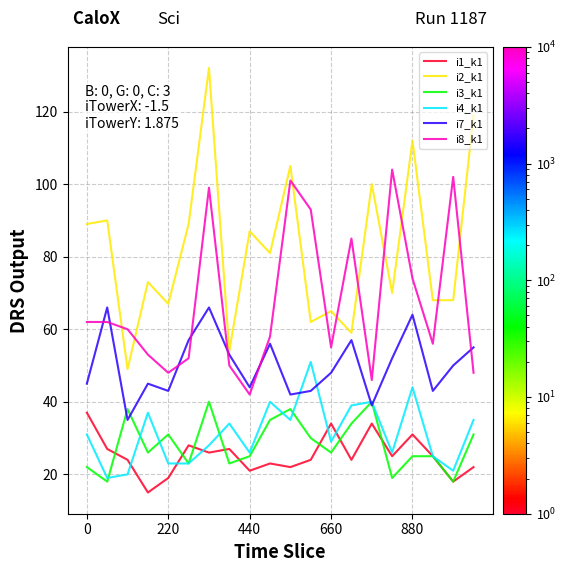

True or false: i2_k1 and i3_k1 cross at least once.

False